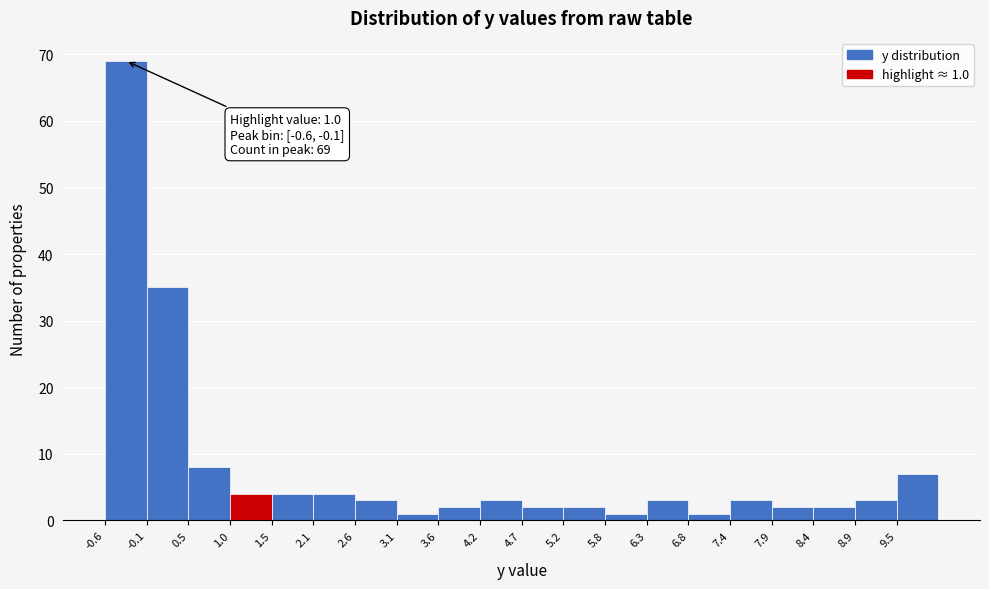

Over which range of the x-axis is the bar tallest?

-0.60 to -0.07